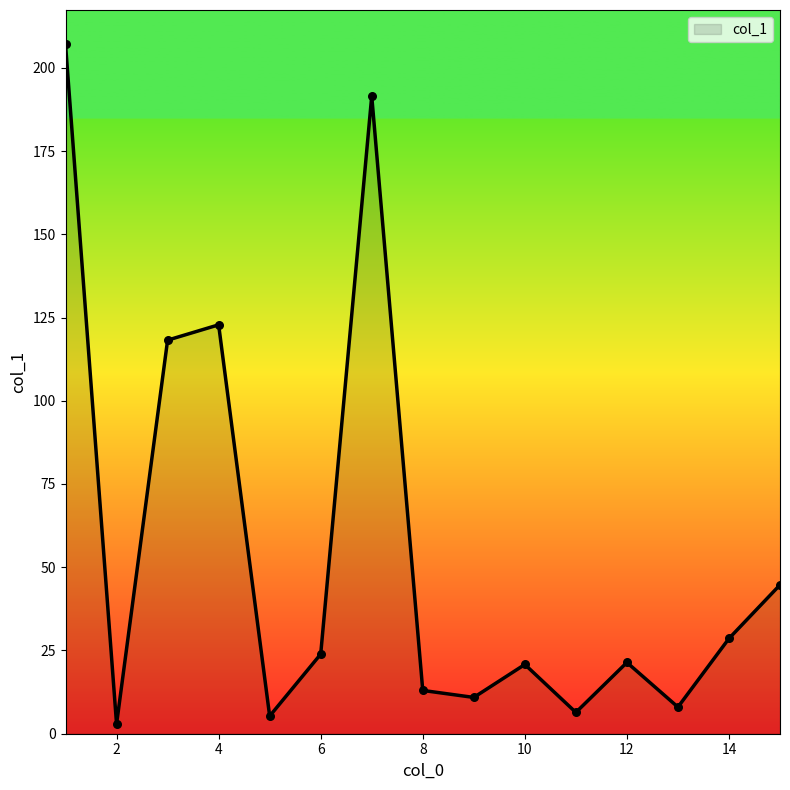

What is the greatest value displayed?

207.0